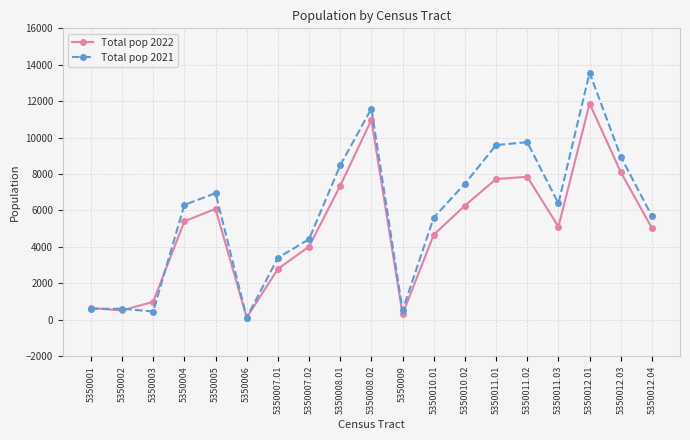

What is the minimum value for Total pop 2021?

120